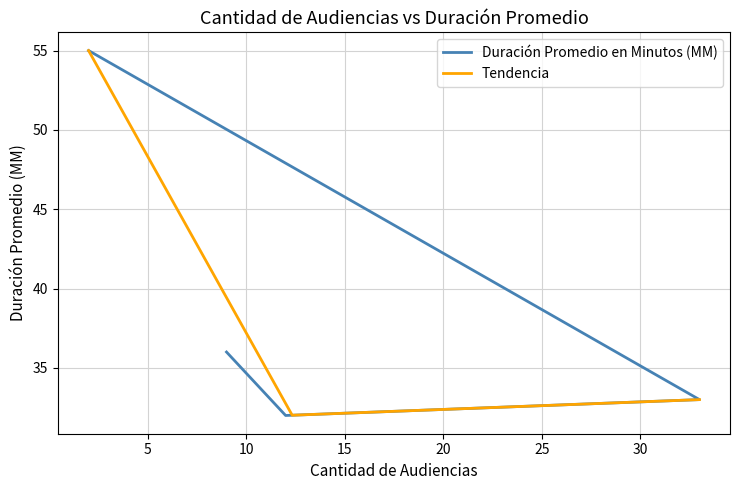

Is this an area chart (filled region under the line)?

No